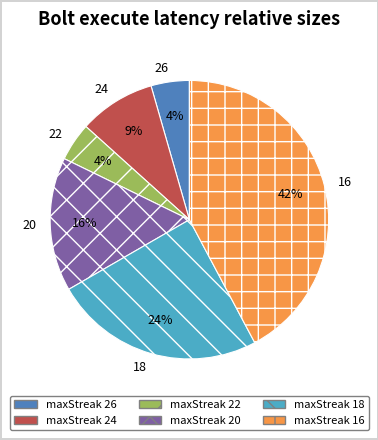

Is maxStreak 20 the majority of the pie?

No